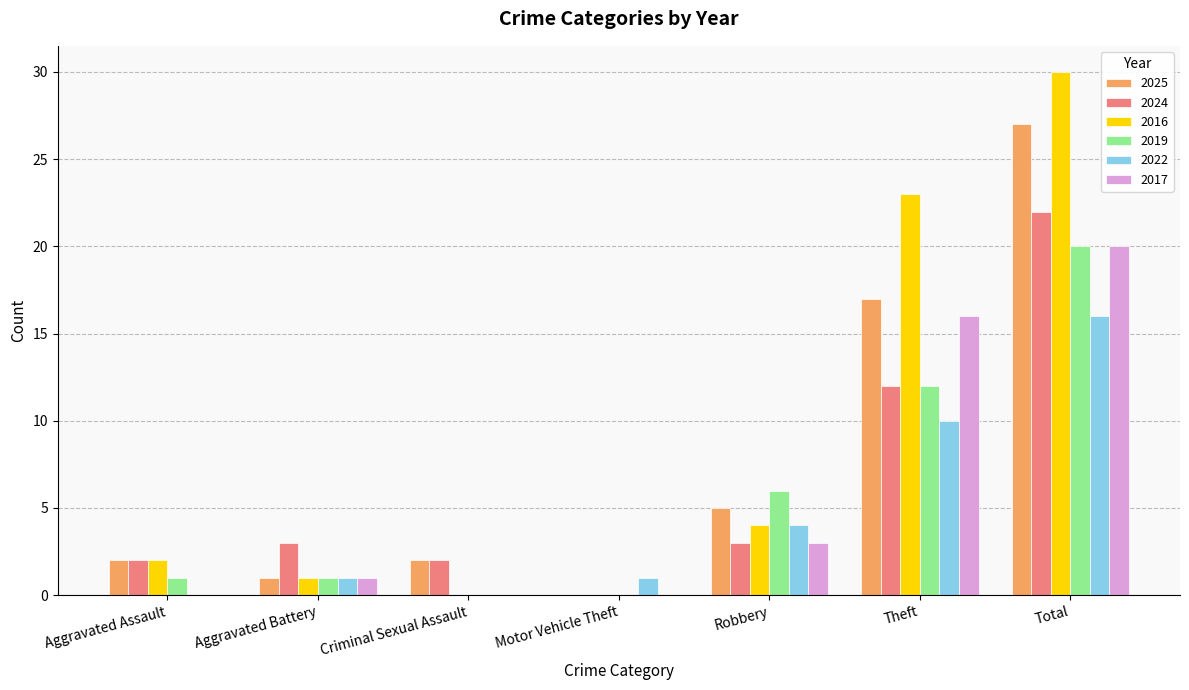

Reading left to right, transcribe all the data shown in this chart.

2025: 2	1	2	0	5	17	27
2024: 2	3	2	0	3	12	22
2016: 2	1	0	0	4	23	30
2019: 1	1	0	0	6	12	20
2022: 0	1	0	1	4	10	16
2017: 0	1	0	0	3	16	20